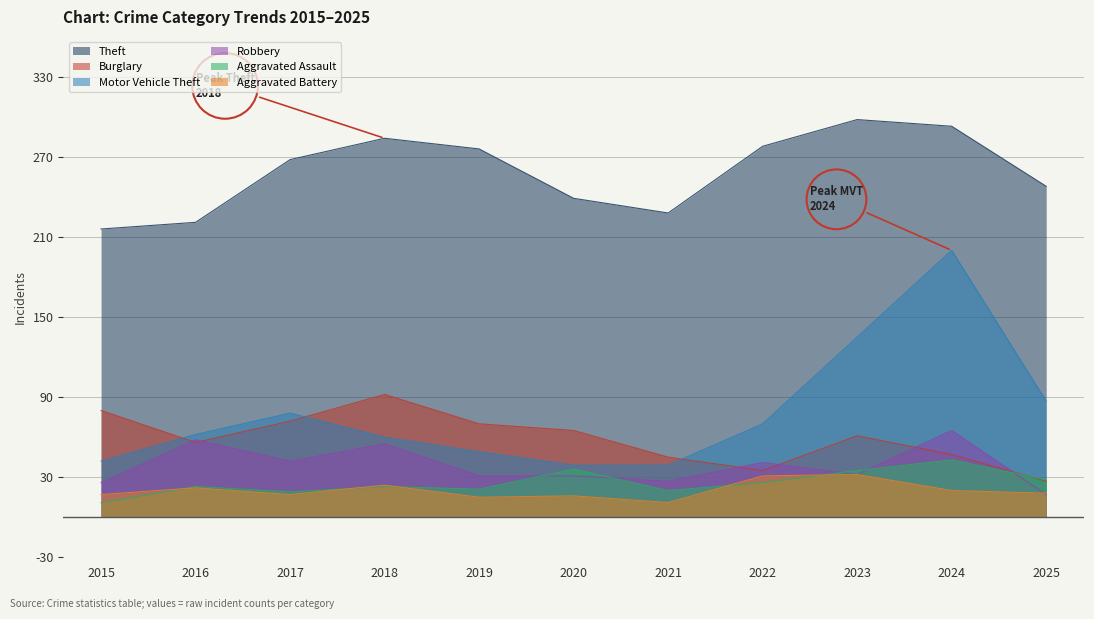

True or false: Aggravated Battery and Burglary intersect in this chart.

False